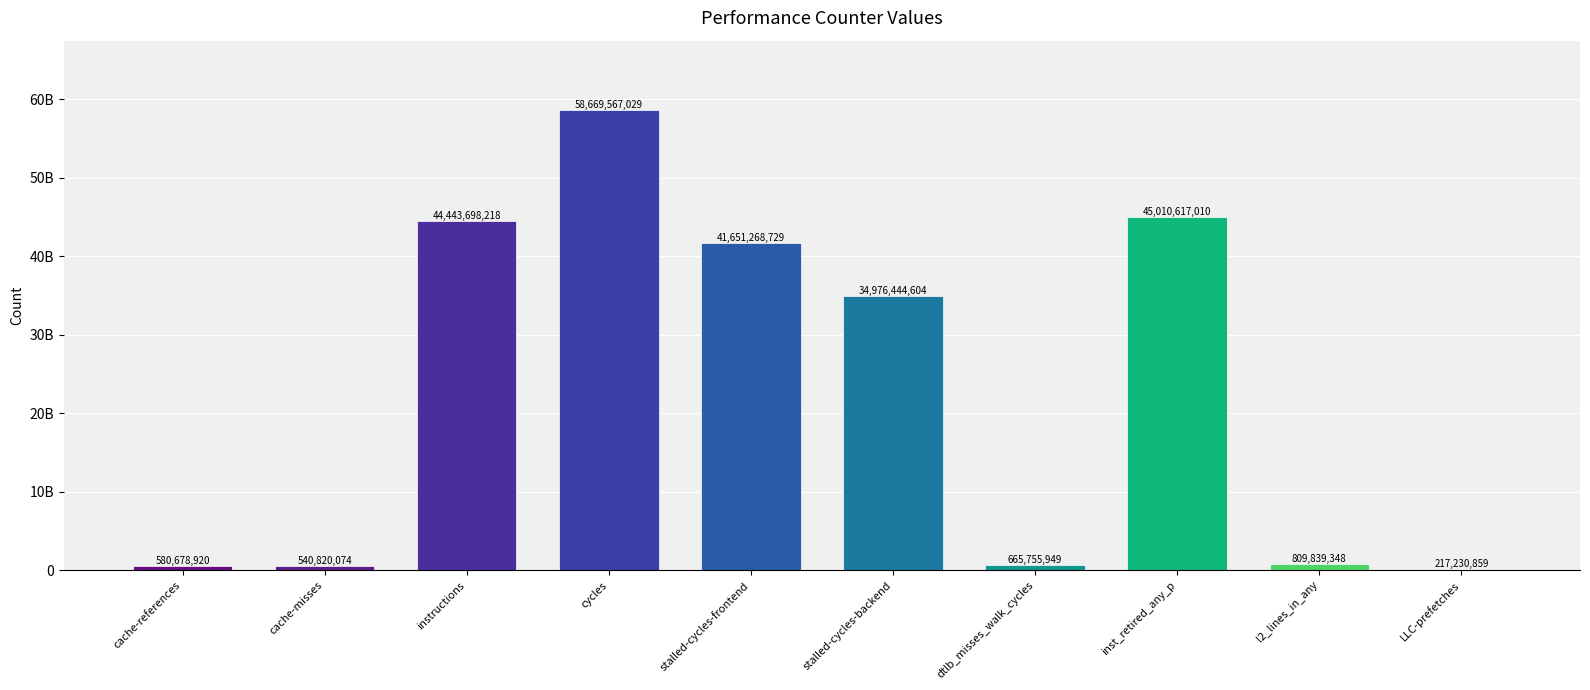

What is the sum of all values?

227565920740